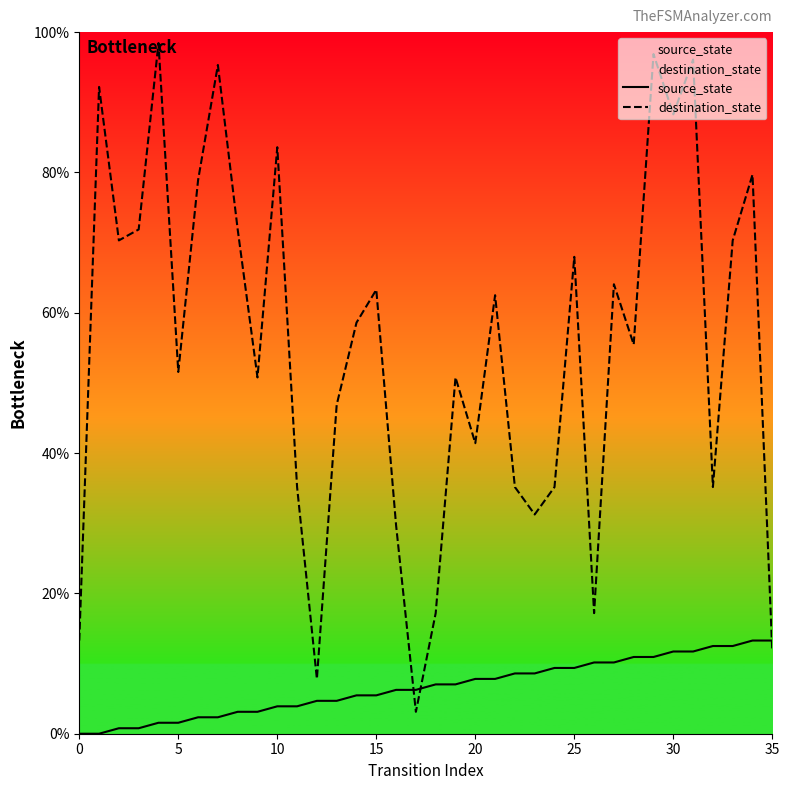

List the series in order of their peak value, highest first.

destination_state, source_state